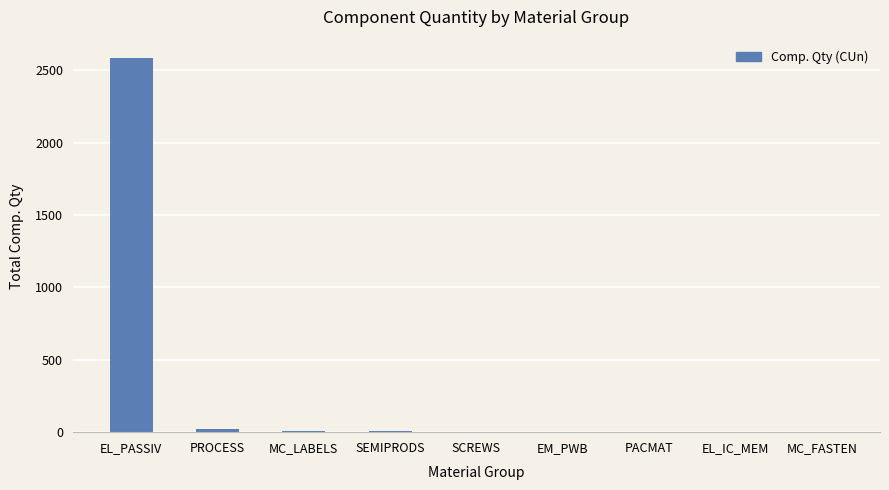

What is the greatest value displayed?

2583